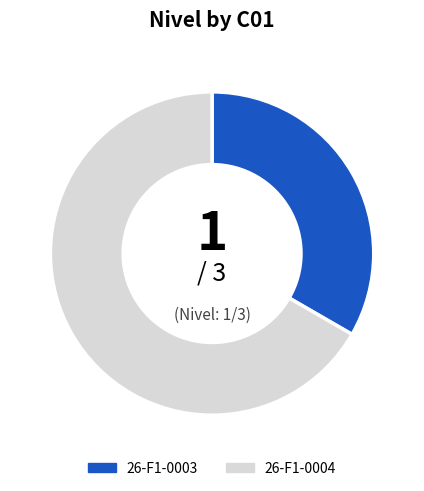

Count the number of slices in the pie.

2